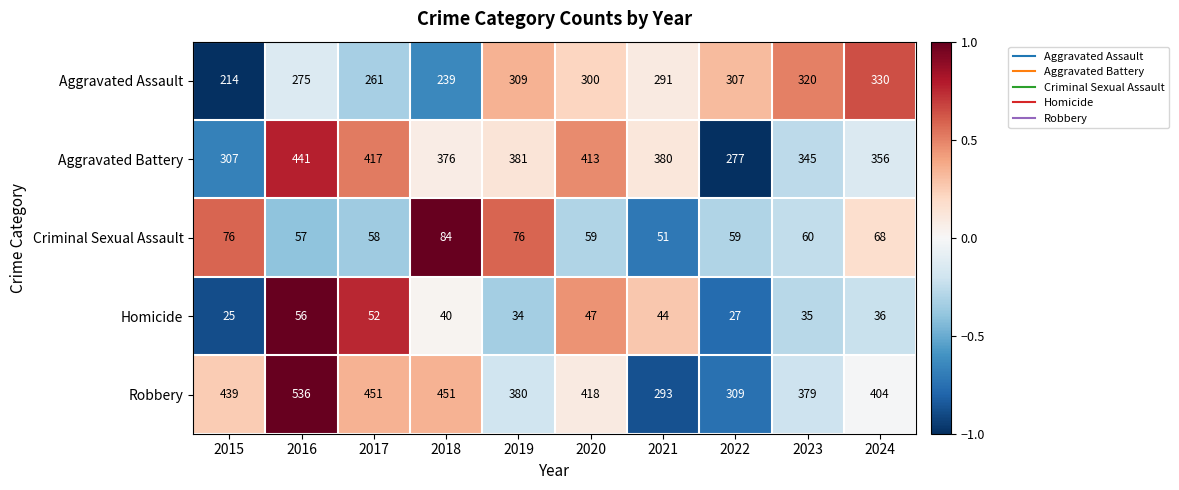

The value of Robbery at 2018 is 715. True or false?

False